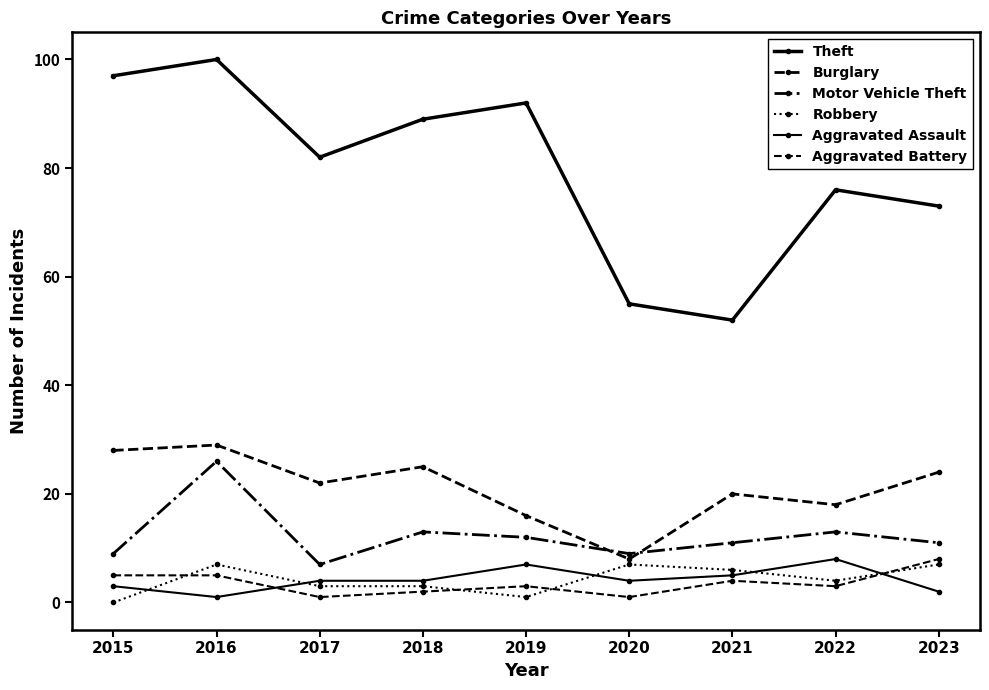

Does the chart have visible grid lines?

No